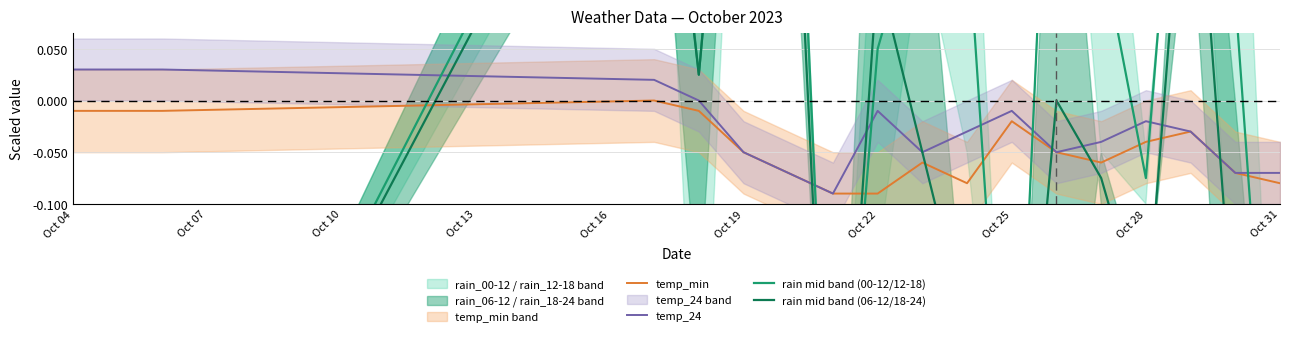

What is the total value across all series at Oct 19?

0.8